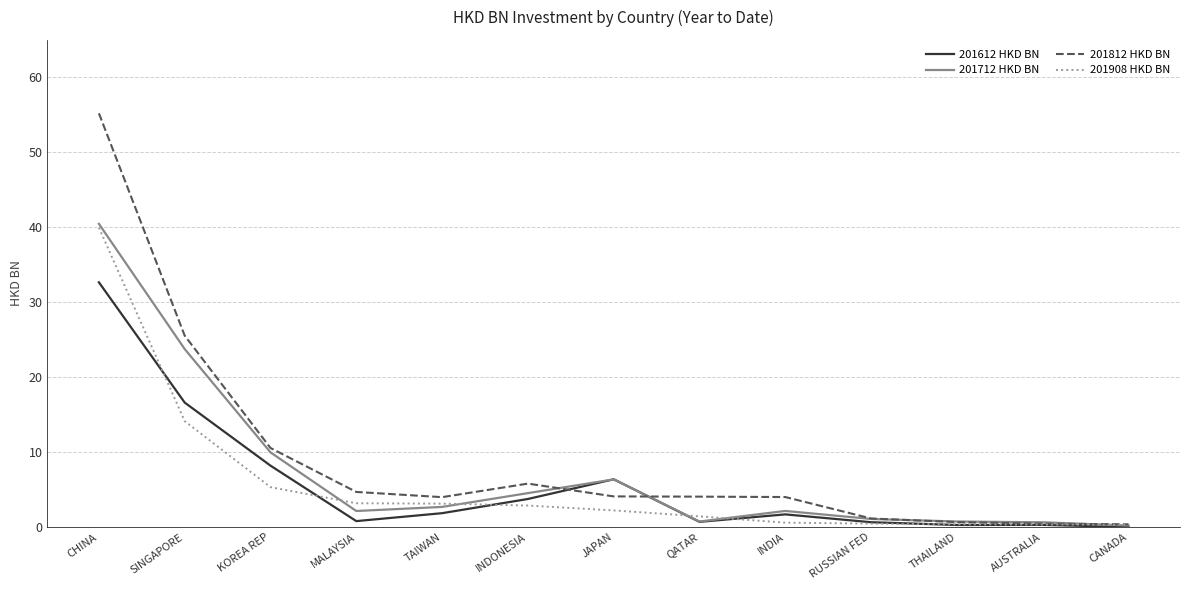

Where does the 201712 HKD BN series first go above 2?

CHINA